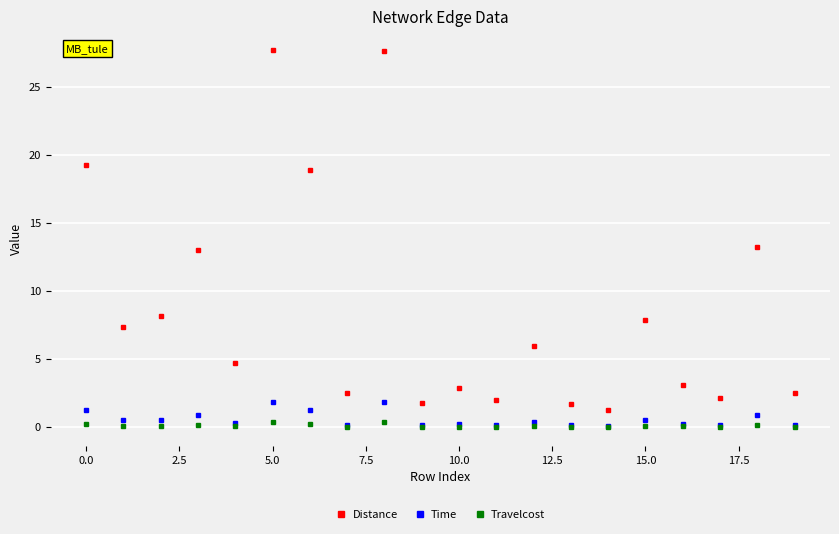

Which series has the widest spread of values?

Distance